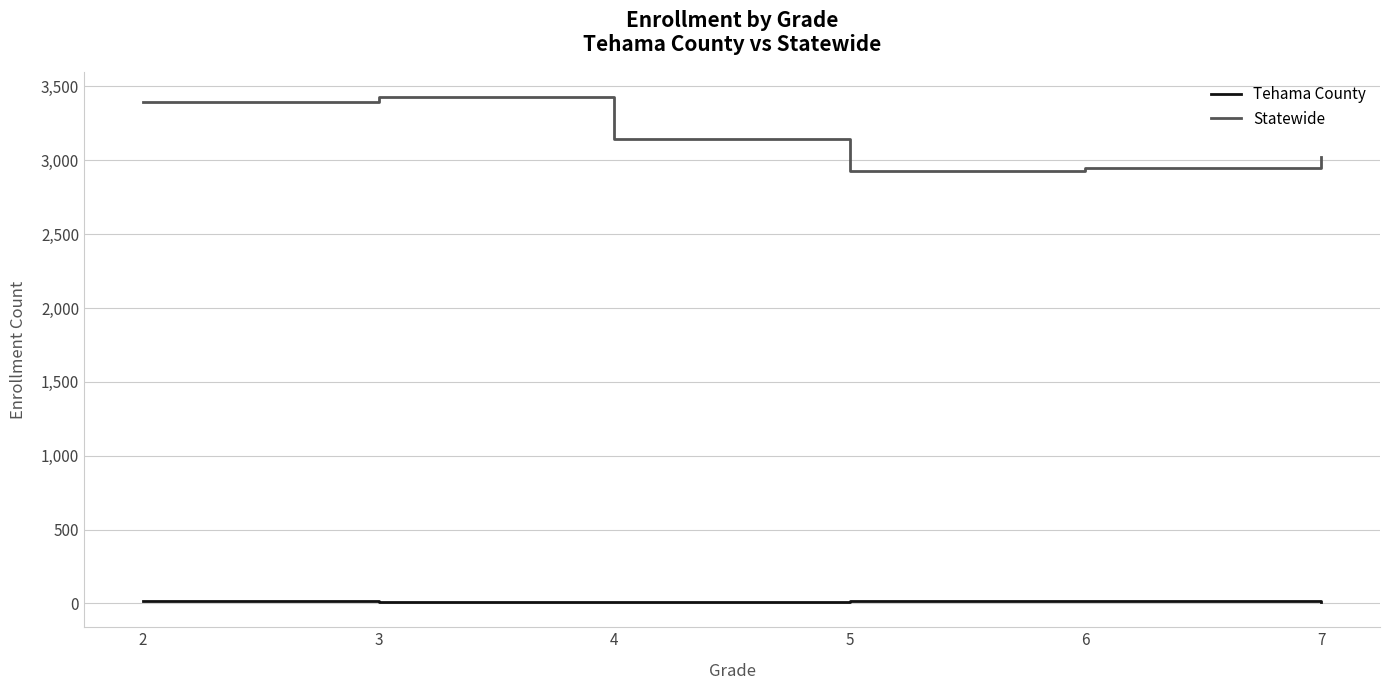

Between 2 and 7, which series saw the biggest shift?

Statewide